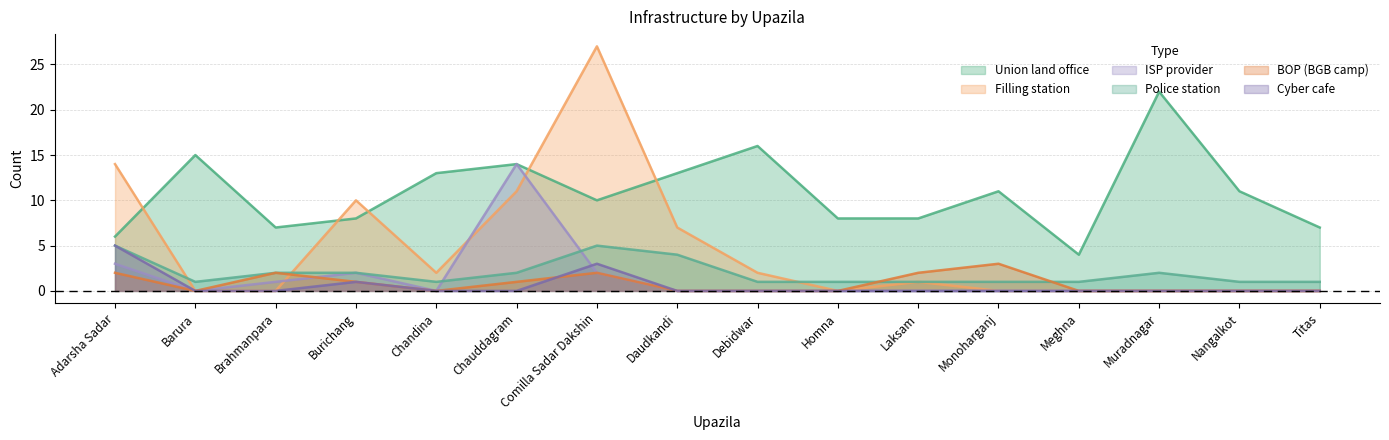

How many lines are shown in the chart?

6